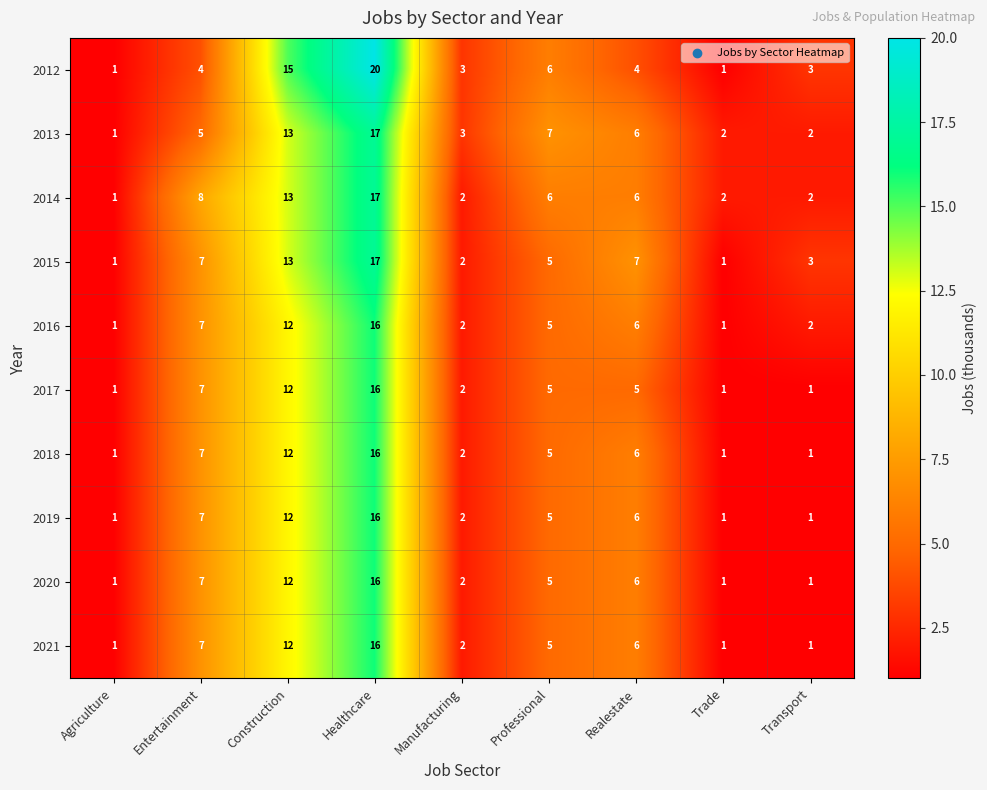

The 2012 series shows 6 at Professional. True or false?

True